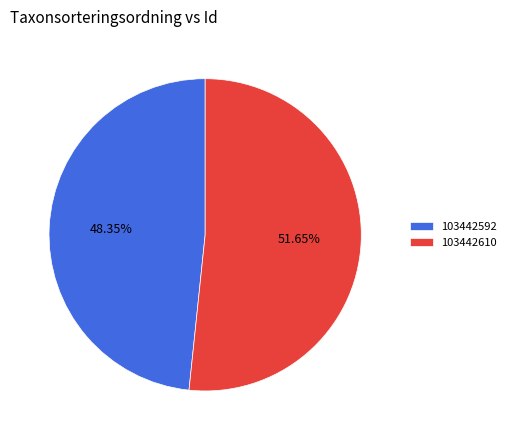

To the nearest percent, what portion does 103442610 represent?

52%